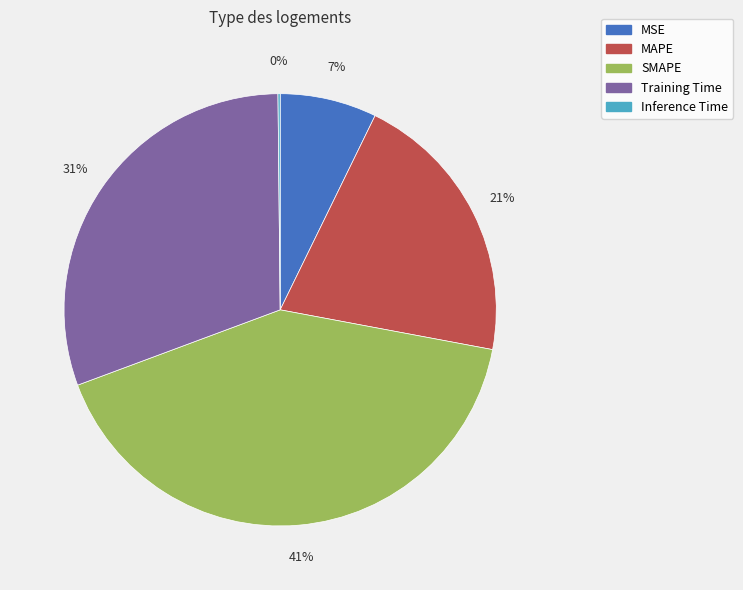

The Training Time slice represents 22% of the pie. True or false?

False